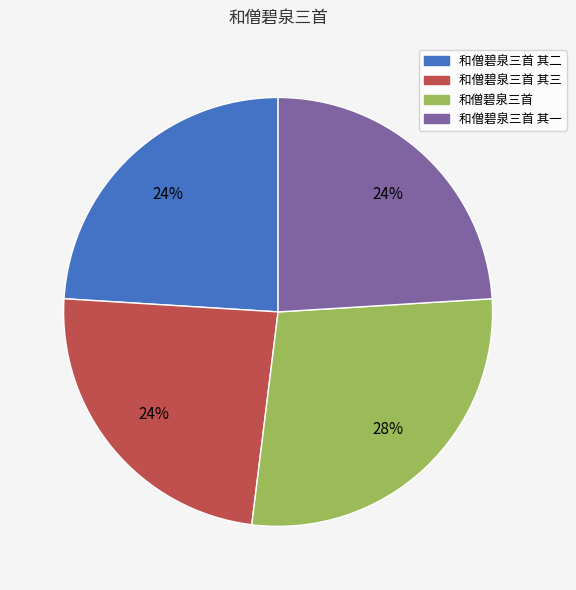

To the nearest percent, what is the average slice percentage?

25%